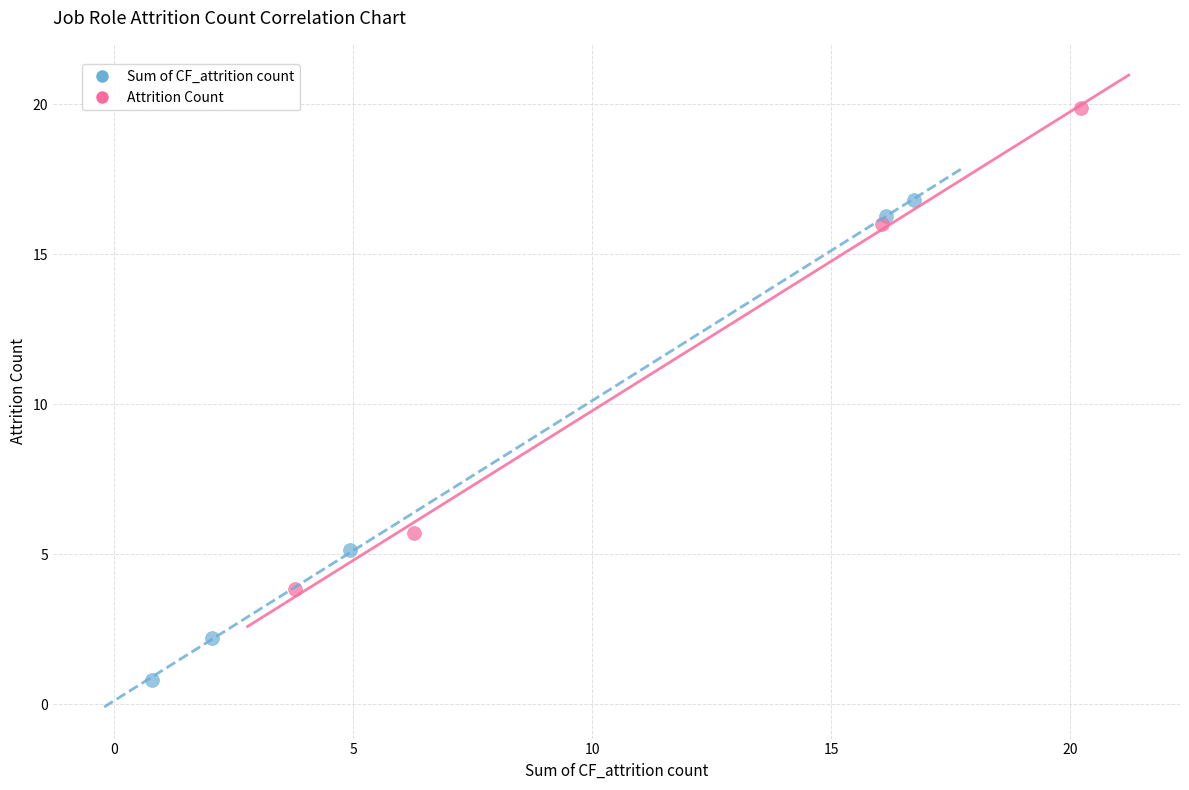

Which series reaches the maximum Y coordinate?

Attrition Count